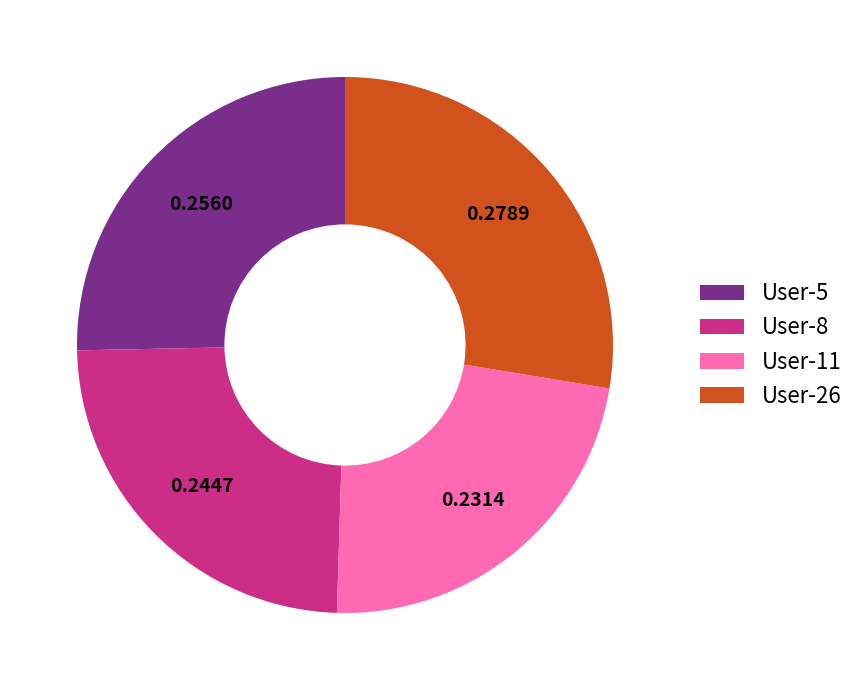

What is the ratio of the value at User-5 to the value at User-11?

1.1